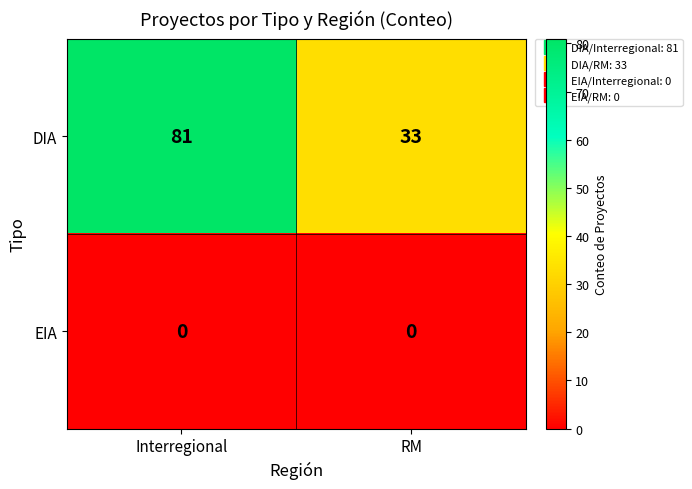

True or false: DIA has a value of 81 at Interregional.

True